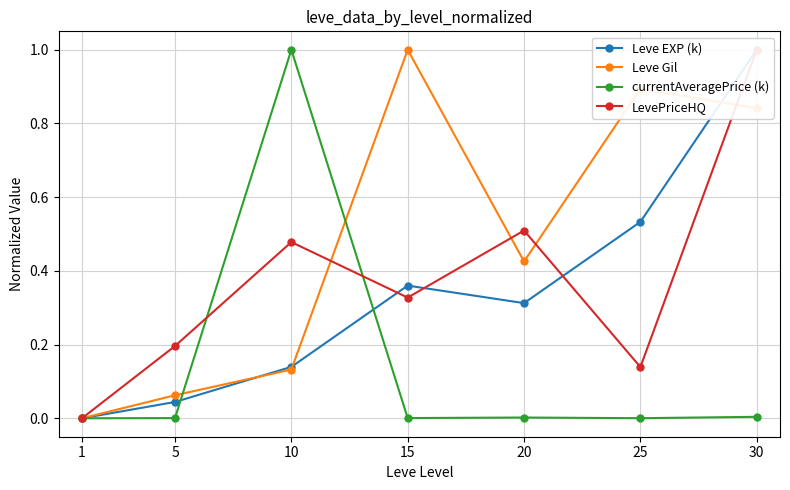

Reading left to right, transcribe all the data shown in this chart.

Leve EXP (k): 1=0.0	5=0.0	10=0.1	15=0.4	20=0.3	25=0.5	30=1.0
Leve Gil: 1=0.0	5=0.1	10=0.1	15=1.0	20=0.4	25=0.9	30=0.8
currentAveragePrice (k): 1=0.0	5=0.0	10=1.0	15=0.0	20=0.0	25=0.0	30=0.0
LevePriceHQ: 1=0.0	5=0.2	10=0.5	15=0.3	20=0.5	25=0.1	30=1.0